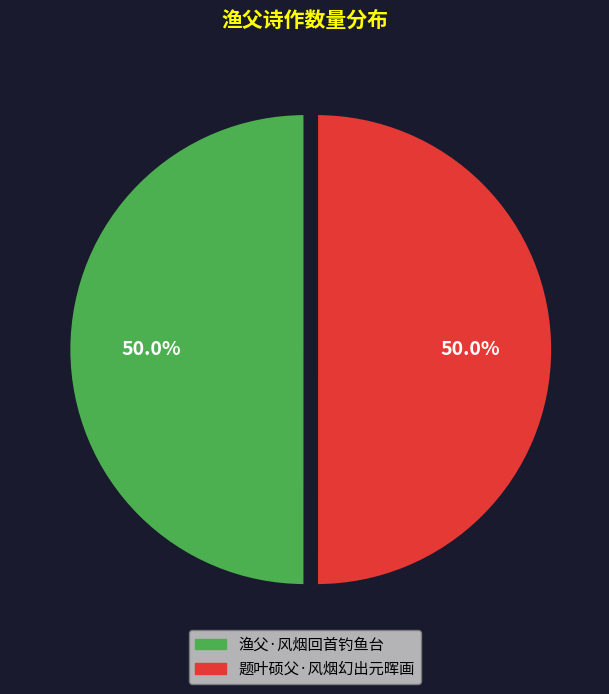

What is the ratio of the value at 渔父·风烟回首钓鱼台 to the value at 题叶硕父·风烟幻出元晖画?

1.0